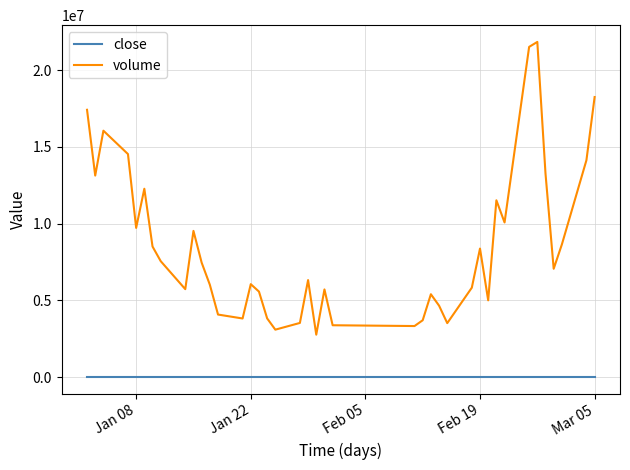

What is the difference between the maximum and minimum values in the volume series?

19067885.0